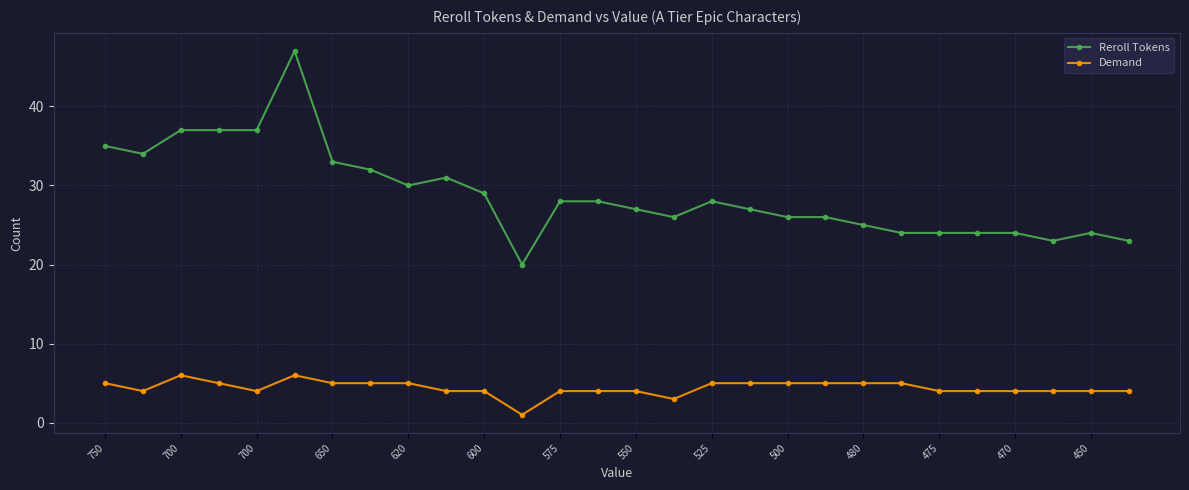

True or false: Demand and Reroll Tokens intersect in this chart.

False